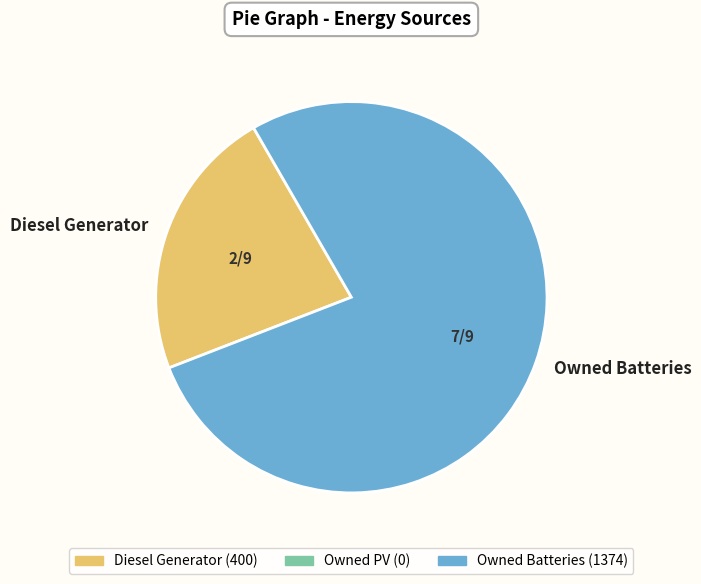

What is the ratio of the value at Owned Batteries to the value at Diesel Generator?

3.4